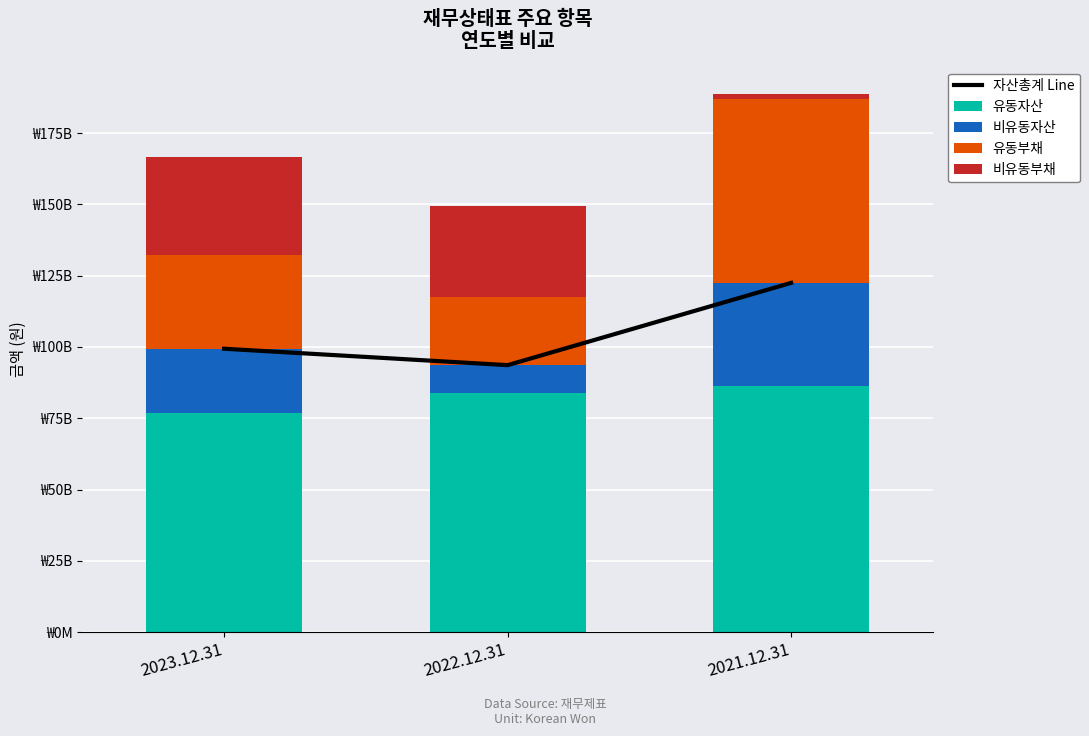

Rank the series at 2022.12.31 from lowest to highest value.

비유동자산, 유동부채, 비유동부채, 유동자산, 자산총계 Line